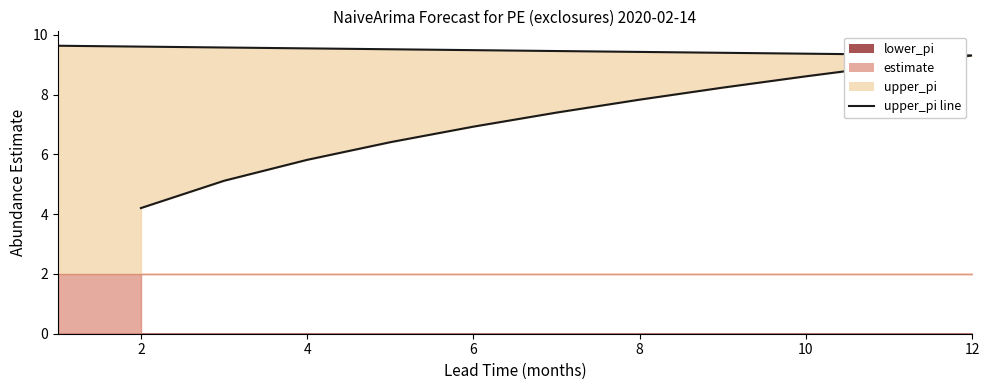

How many lines are shown in the chart?

1